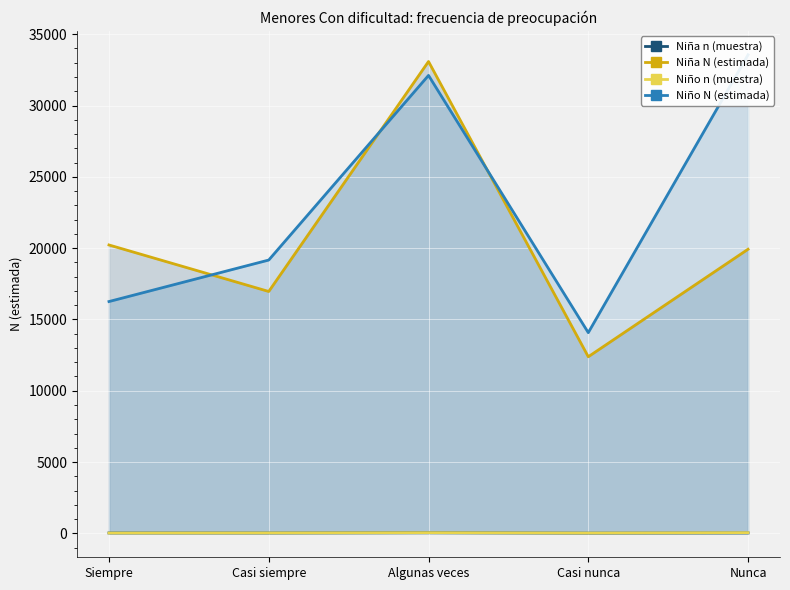

Read the Niña n (muestra) value at Algunas veces, to the nearest 5.

45